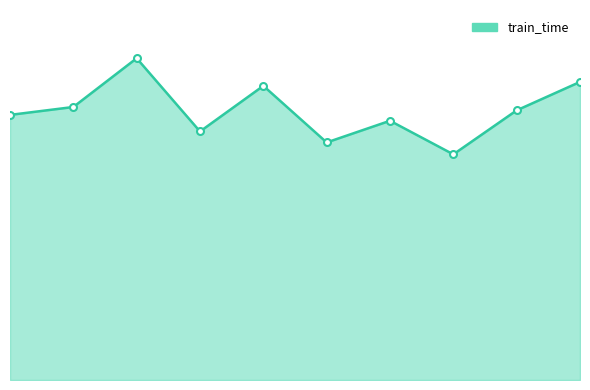

Where is the first local maximum?

3